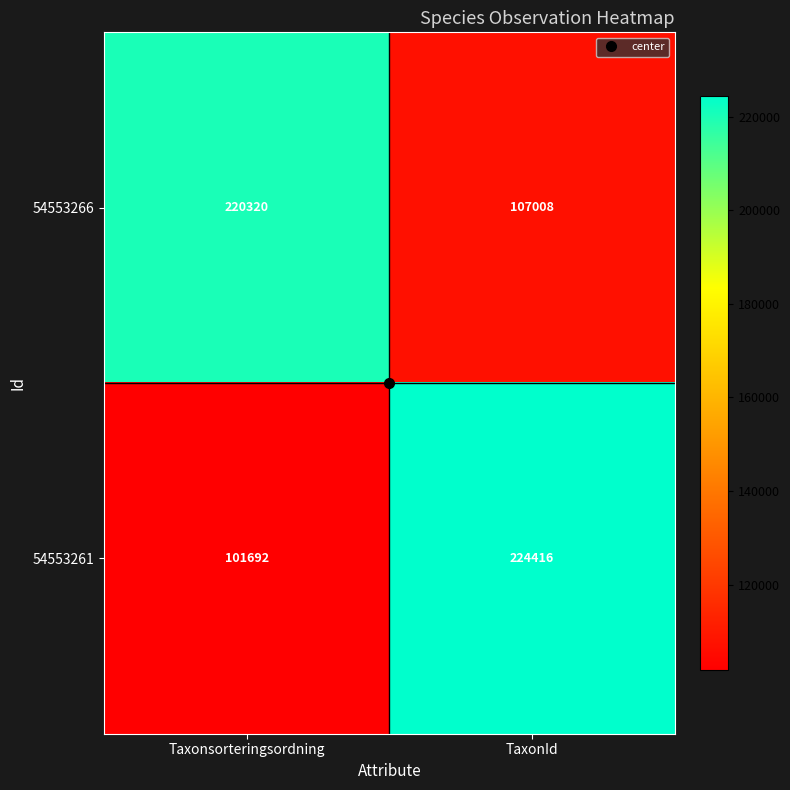

What is the spread (max minus min) of values at TaxonId?

117408